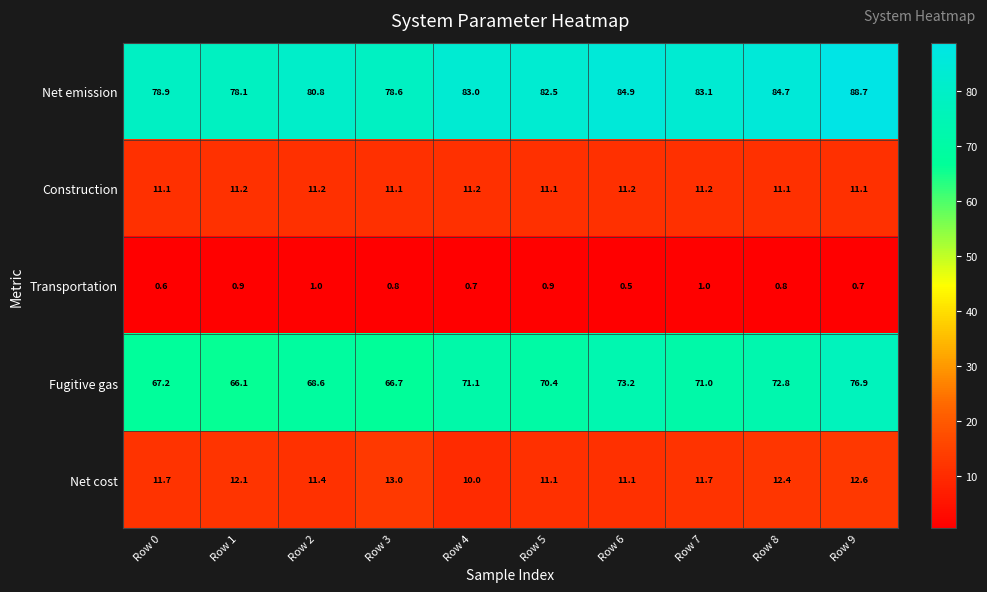

Which series changed the most between Row 4 and Row 9?

Fugitive gas